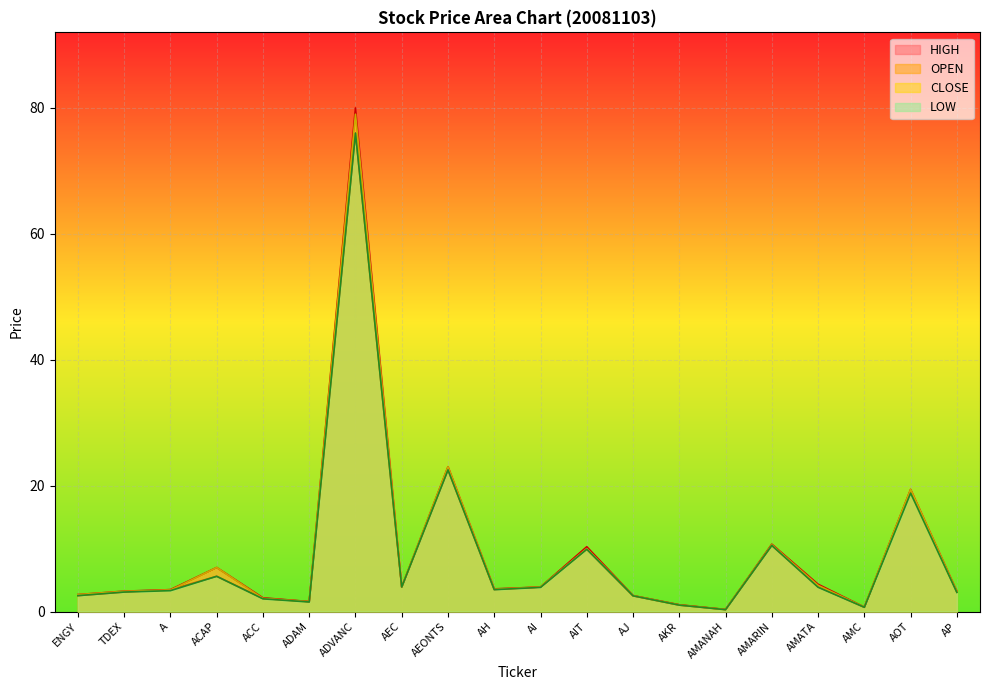

True or false: CLOSE has more than 1 points higher than both neighbors.

True